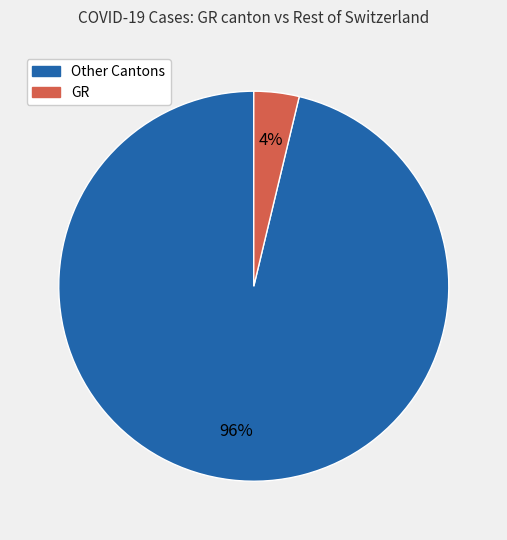

To the nearest percent, what is the average slice percentage?

50%